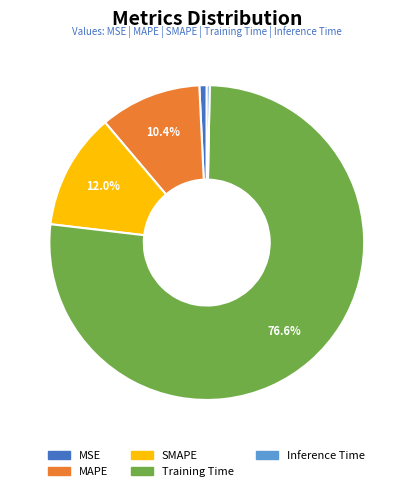

The Training Time slice represents 77% of the pie. True or false?

True